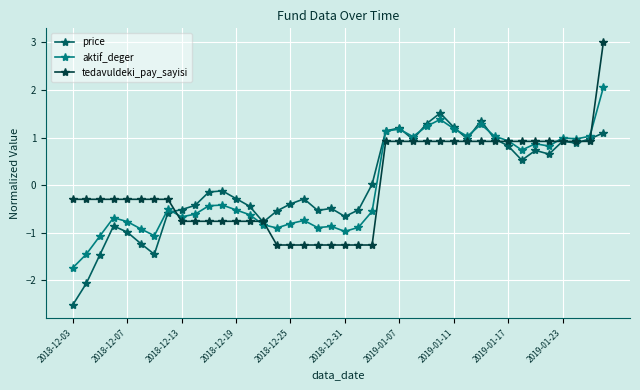

What is the lowest value of the price series?

-2.5